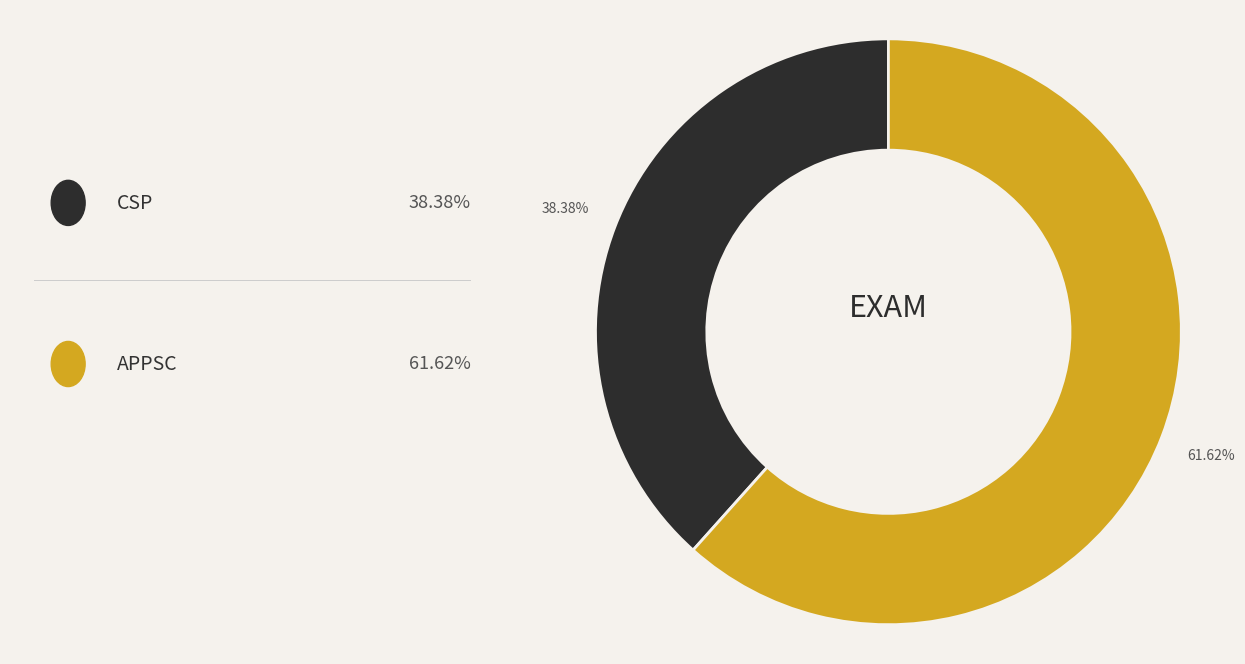

Does any single category account for the majority?

Yes